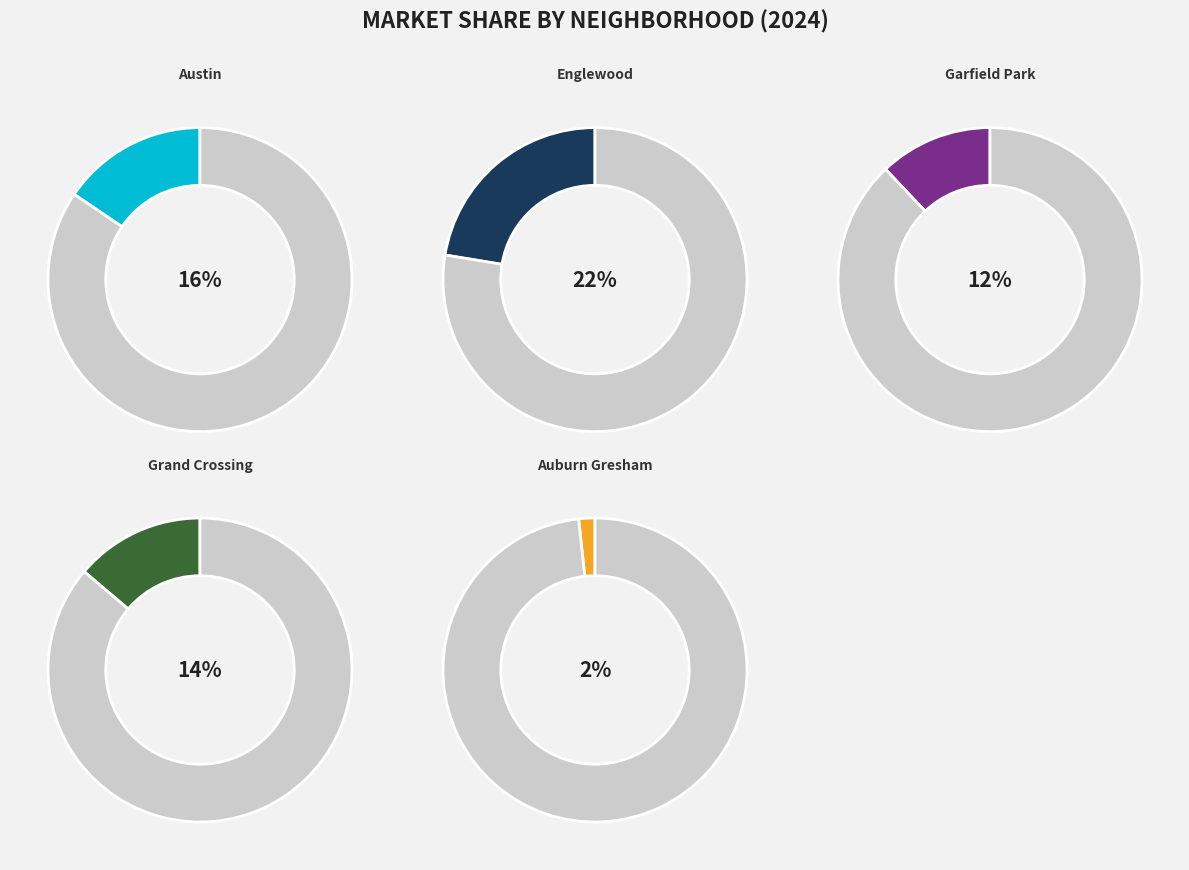

How many segments does this pie chart have?

10